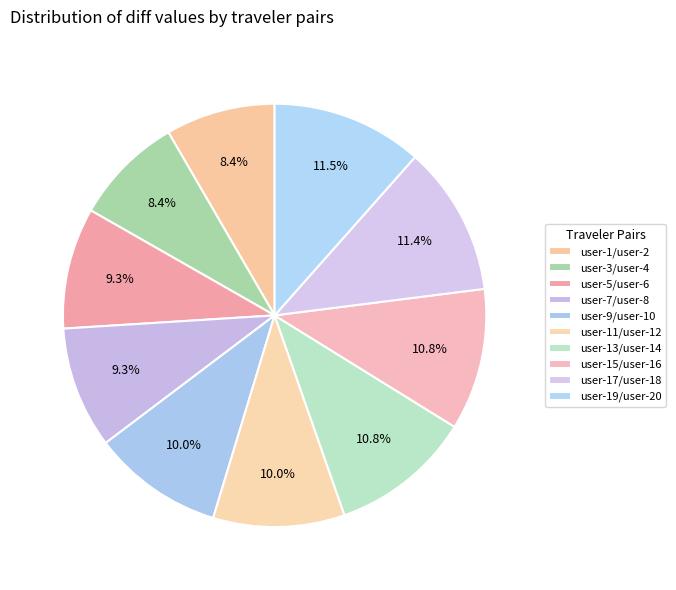

How many segments does this pie chart have?

10